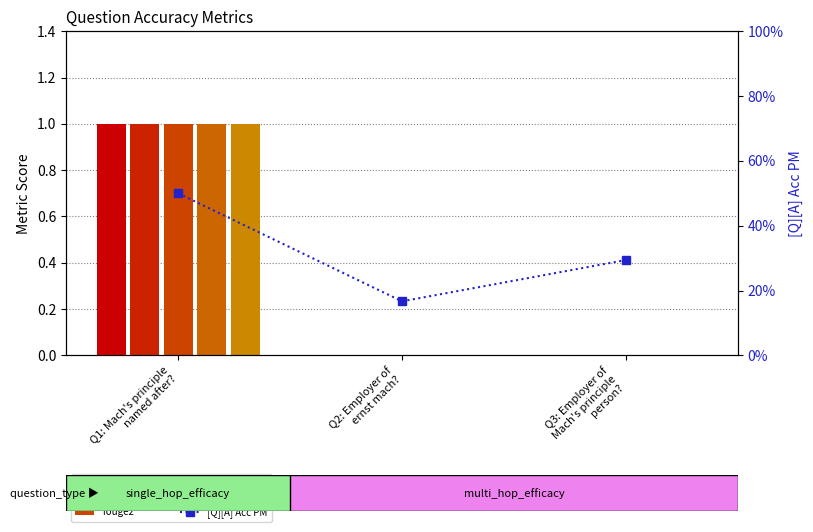

Which category has the highest value across all series?

Q1: Mach's principle
named after?